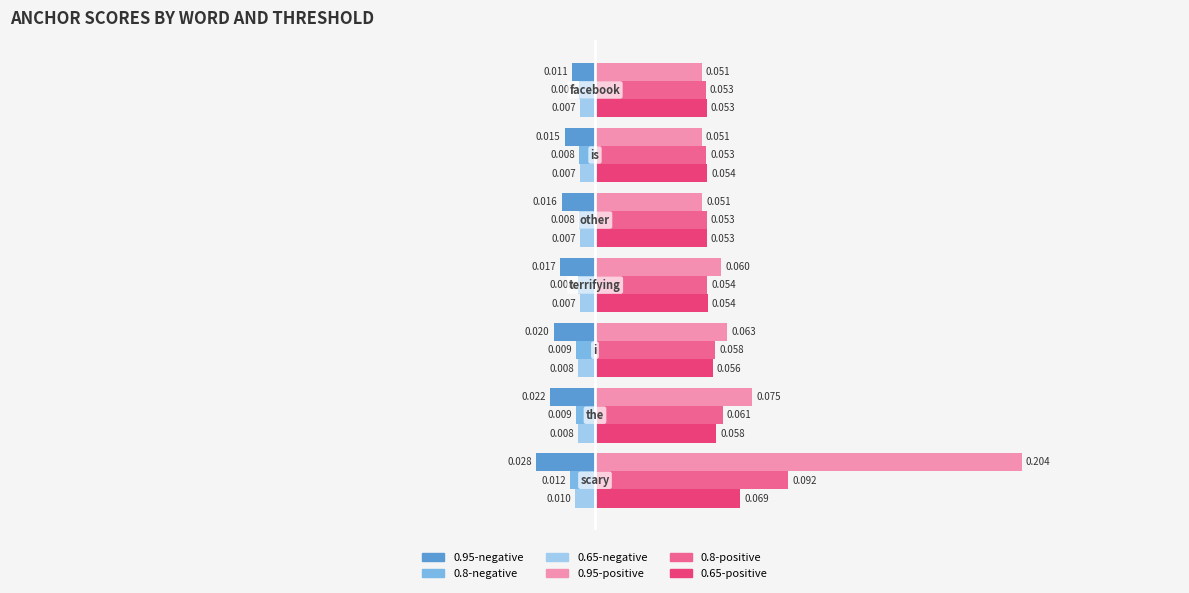

What is the label of the 2nd bar from the right?

0.2